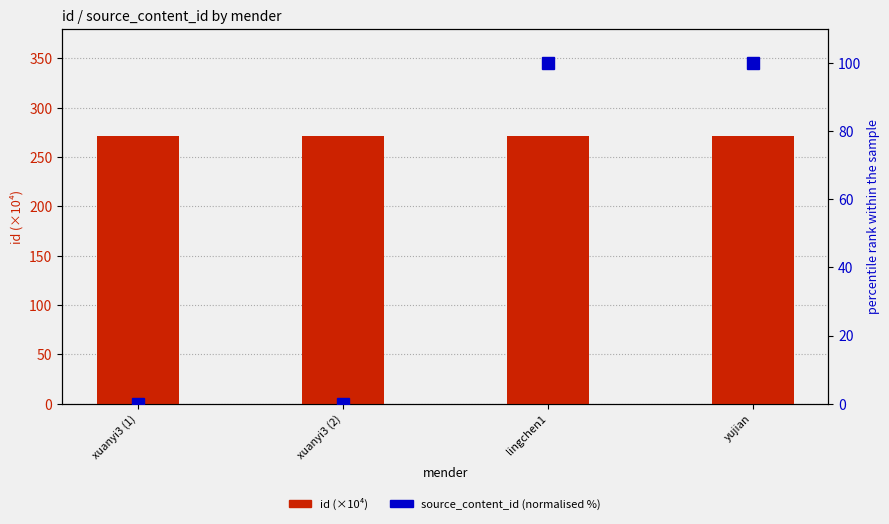

Reading right to left, list all the values displayed in this chart.

id (×10⁴): yujian=271.3	lingchen1=271.3	xuanyi3 (2)=271.3	xuanyi3 (1)=271.3
source_content_id (normalised %): yujian=100.0	lingchen1=100.0	xuanyi3 (2)=0.0	xuanyi3 (1)=0.0